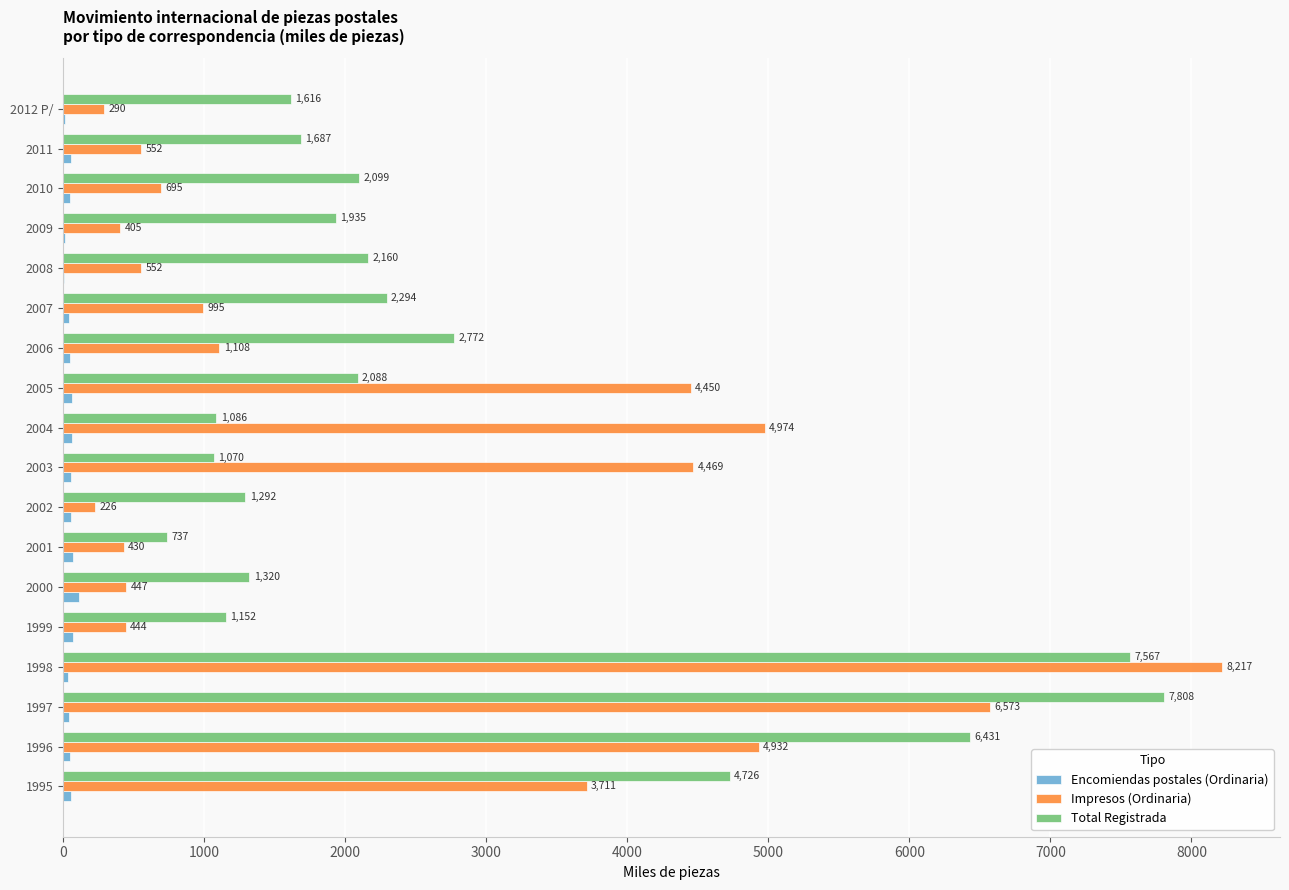

The Total Registrada series shows 1086.0 at 2004. True or false?

True